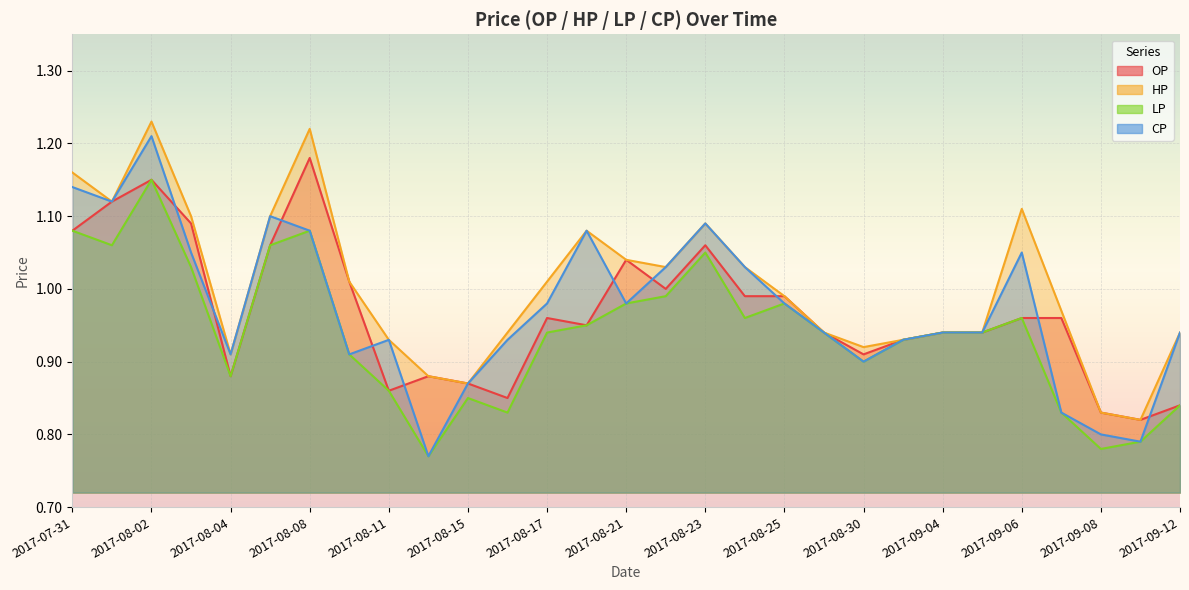

What position from the left is 2017-08-24?

18